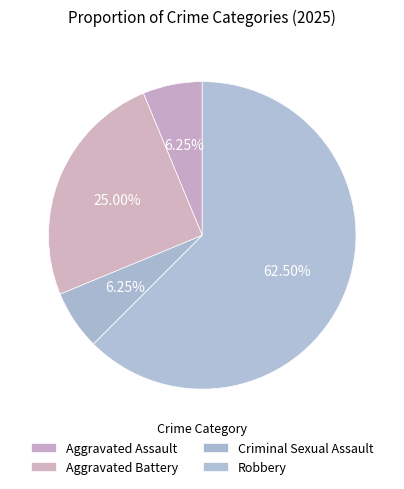

Which slice is the largest?

Robbery